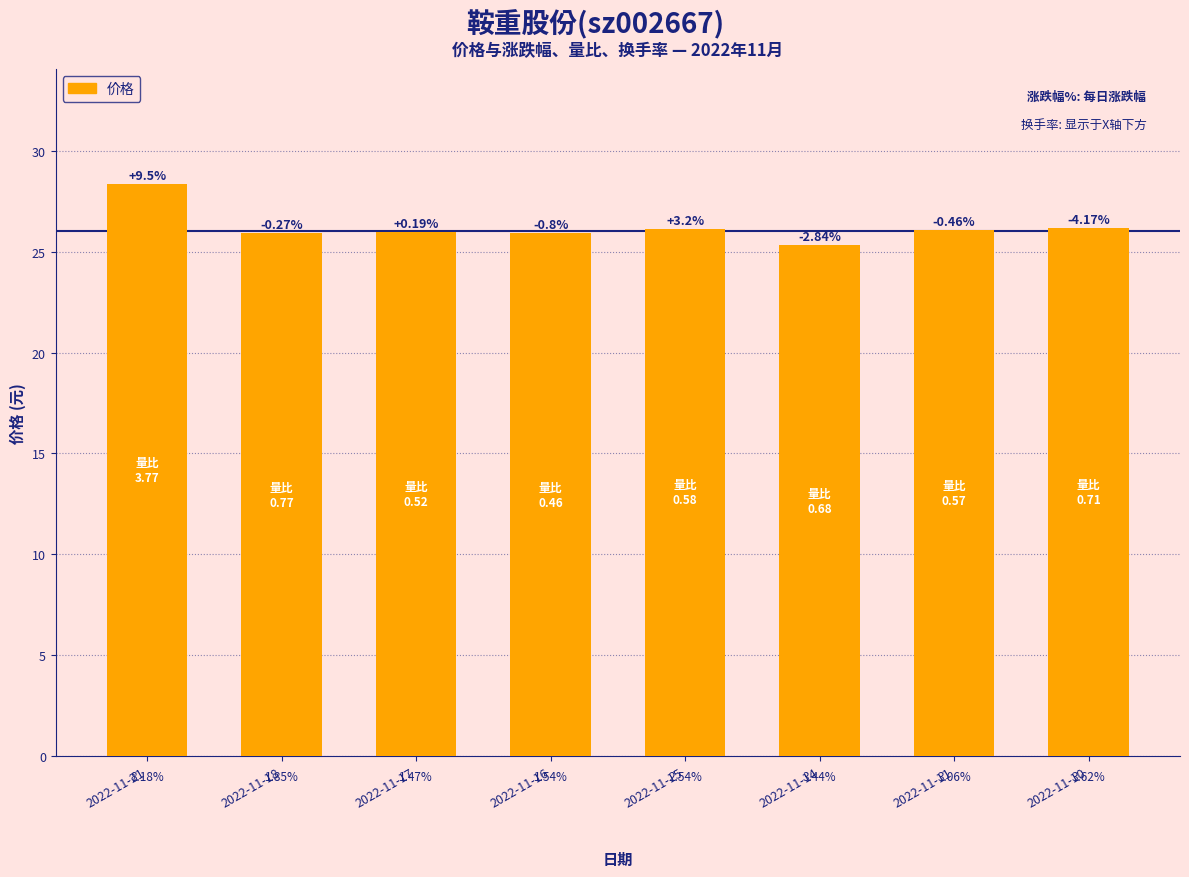

Are the bars horizontal?

No